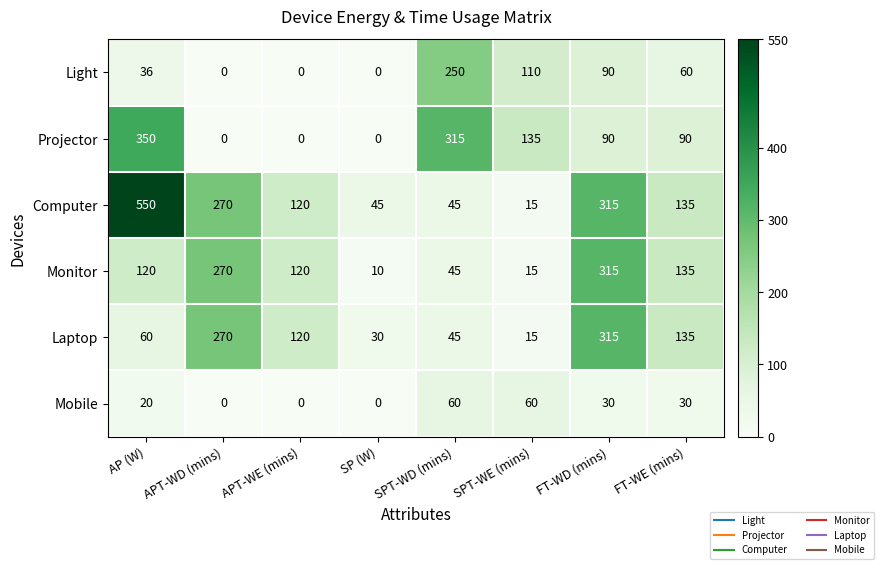

At how many categories does at least one series exceed 30?

8